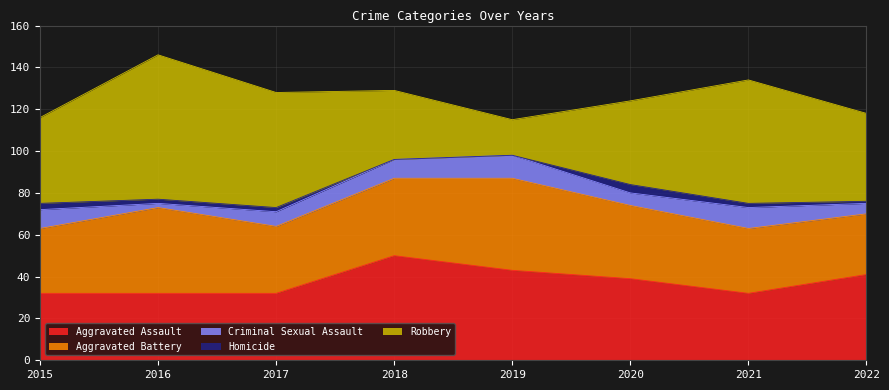

What is the lowest value of the Aggravated Battery series?

29